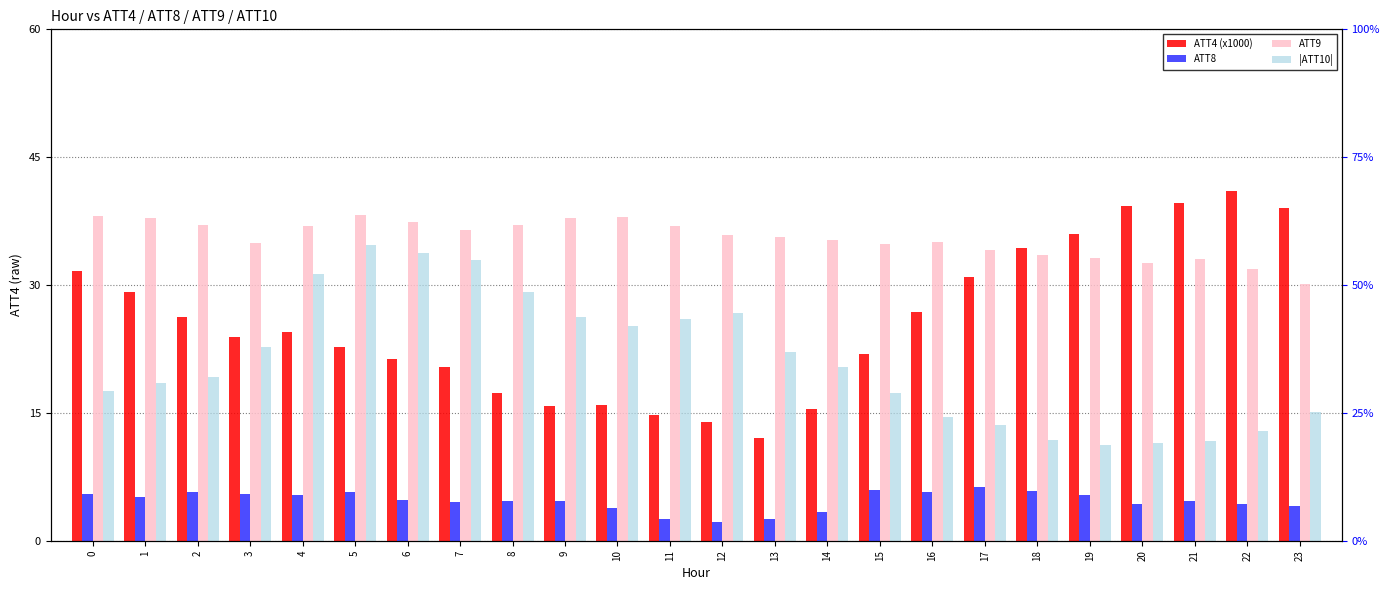

List the series in order of their peak value, highest first.

ATT4 (x1000), ATT9, |ATT10|, ATT8